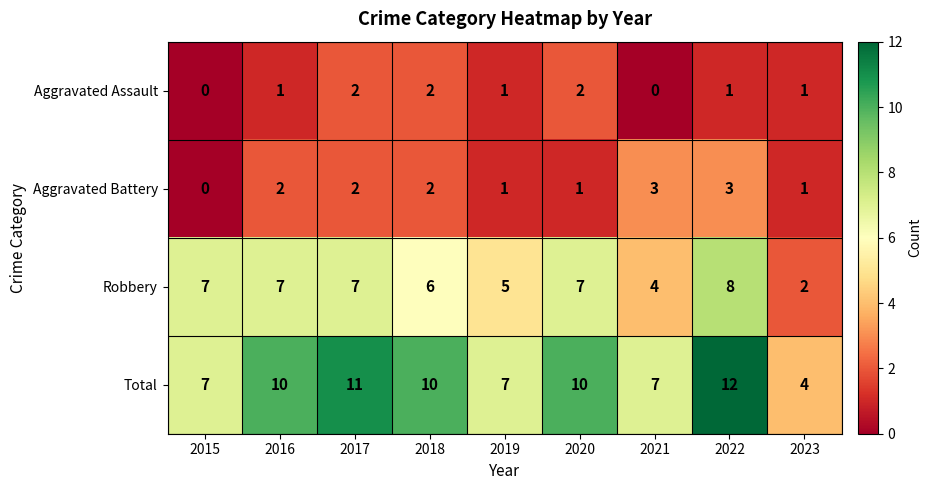

What is the greatest value displayed?

12